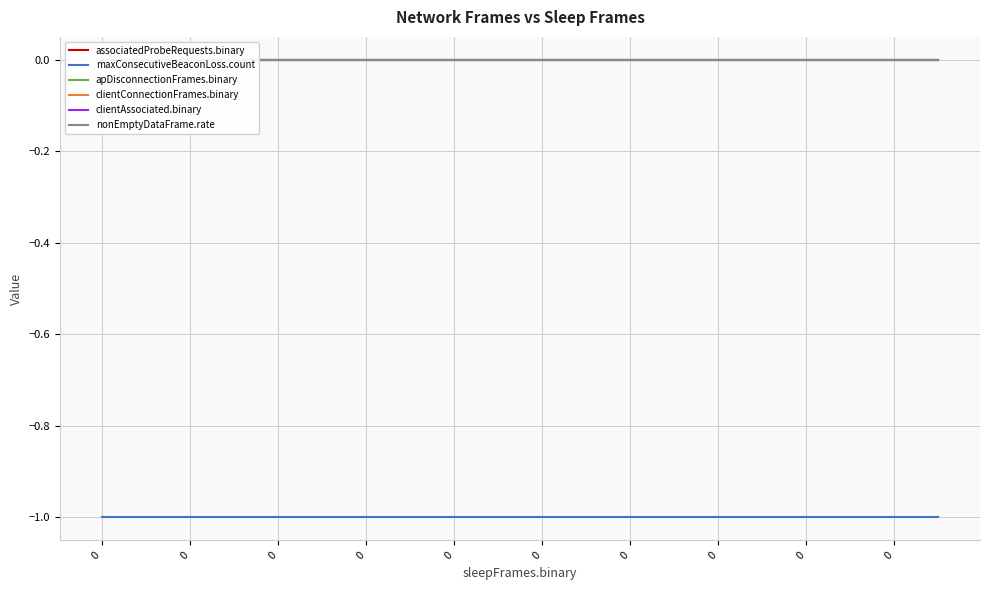

What is the value of the maxConsecutiveBeaconLoss.count point at the 17th from the left?

-1